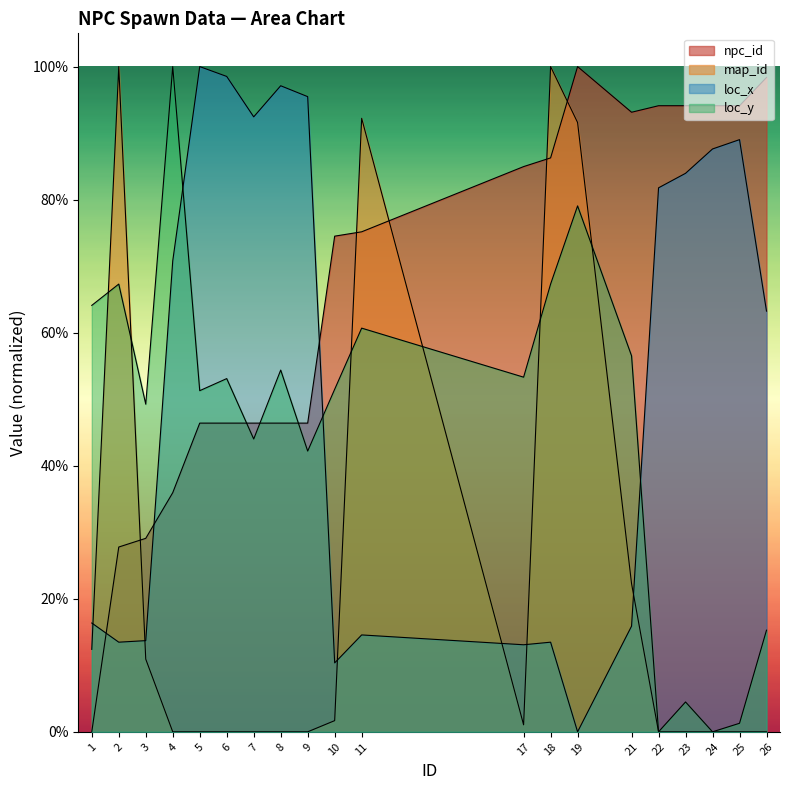

The map_id series shows 0.0 at 6. True or false?

True